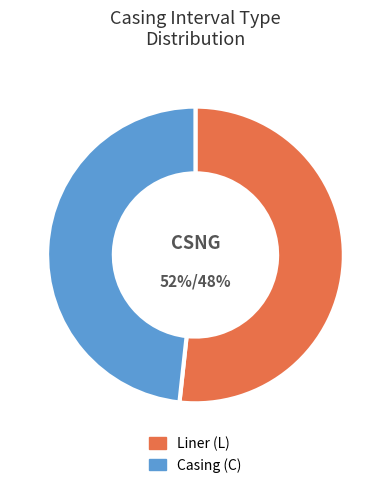

Is there any slice that represents more than half of the pie?

Yes